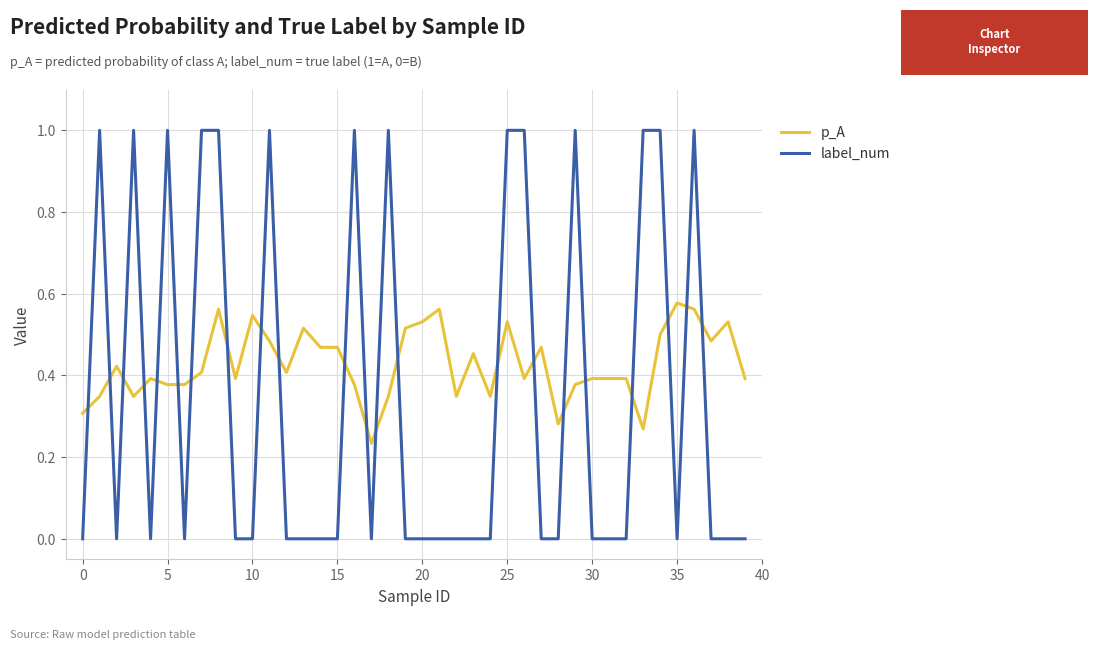

Which series has the largest range (max minus min)?

label_num